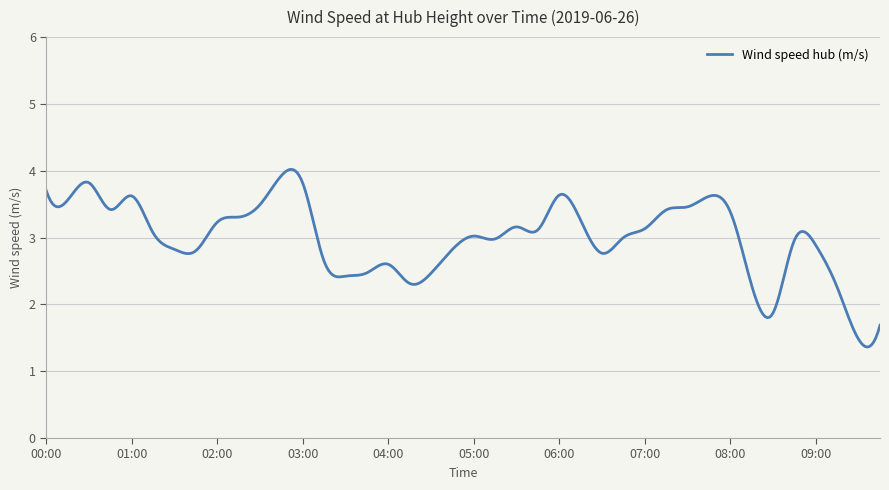

What is the maximum value shown in the chart?

4.0